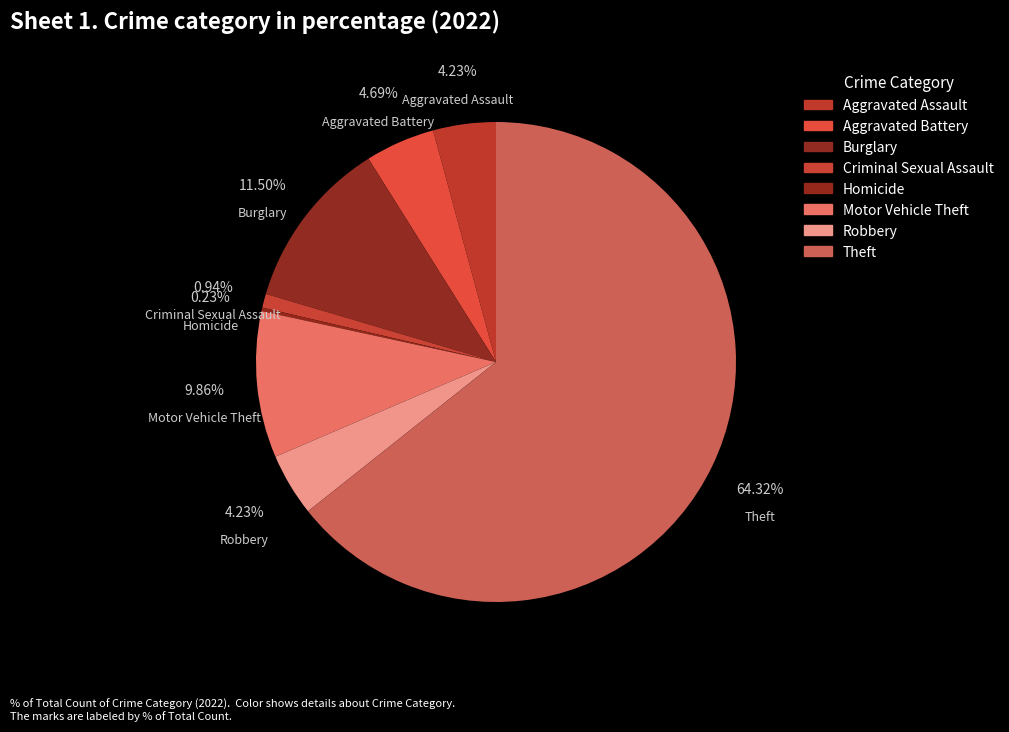

The Aggravated Battery slice represents 17% of the pie. True or false?

False